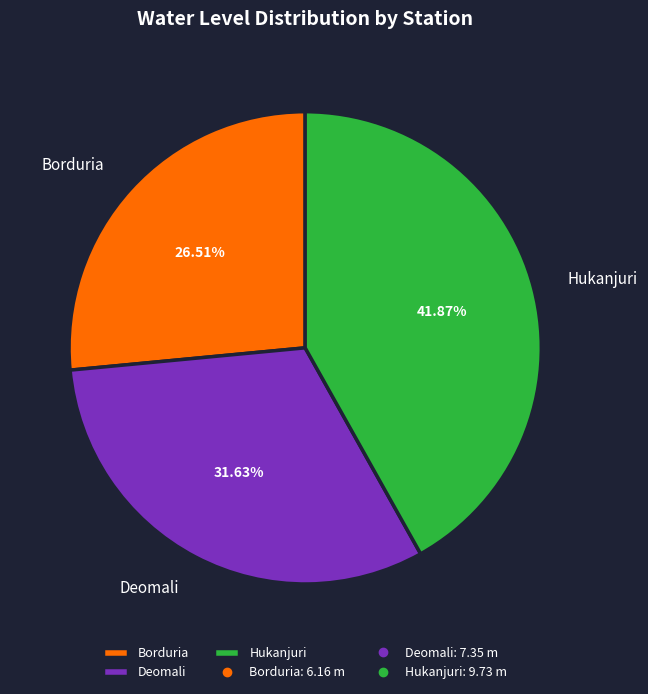

What portion of the pie excludes Borduria?

73.5%